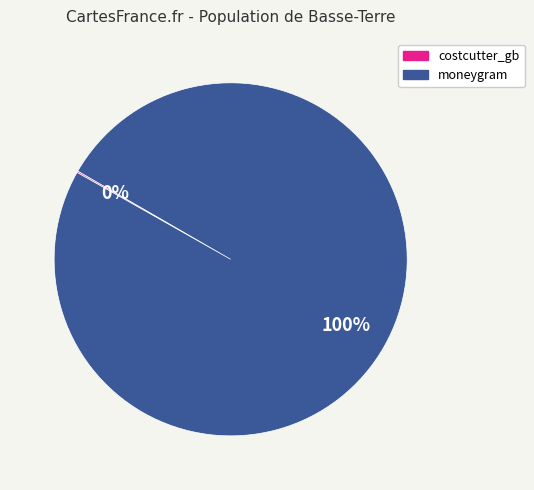

To the nearest percent, what is the difference between the largest and smallest slice percentages?

100%